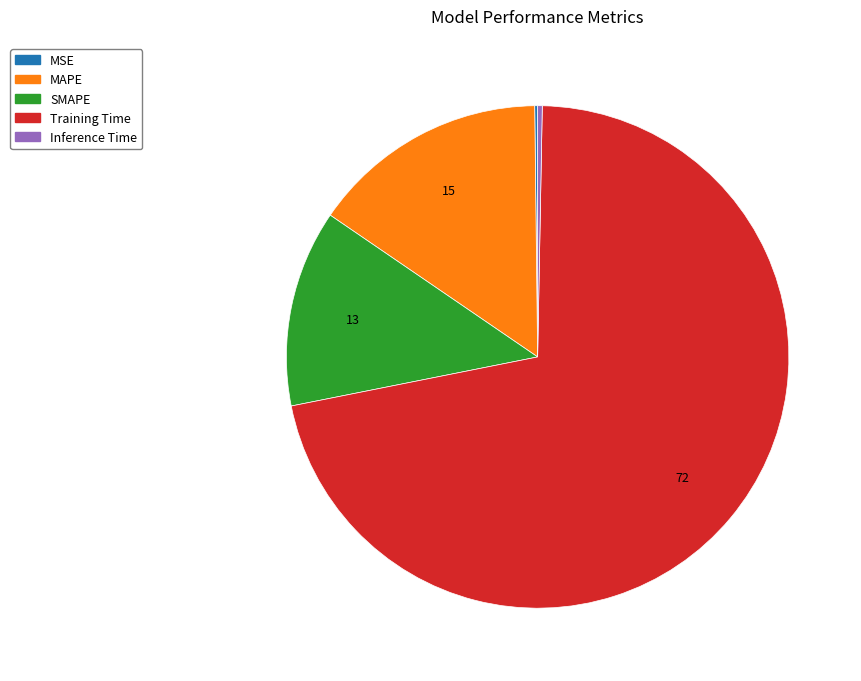

Is it true that SMAPE is 13% of the pie?

True